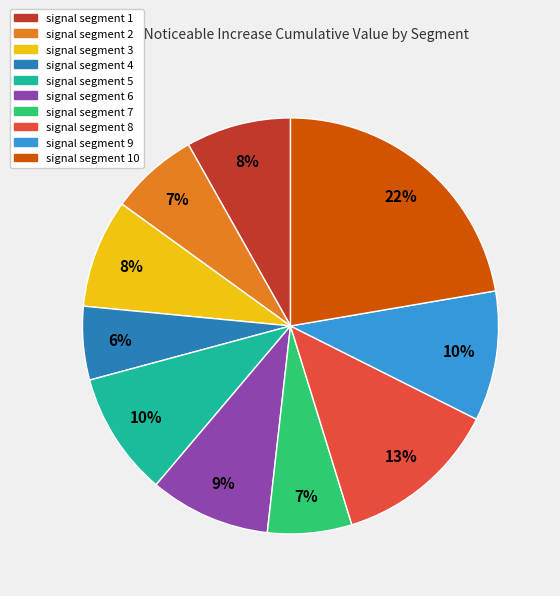

Count the number of slices in the pie.

10